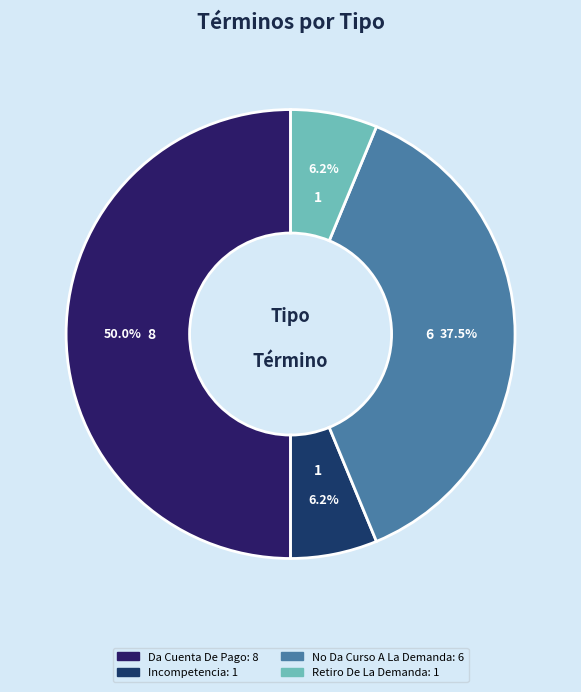

What is the largest slice in the pie chart?

Da Cuenta De Pago